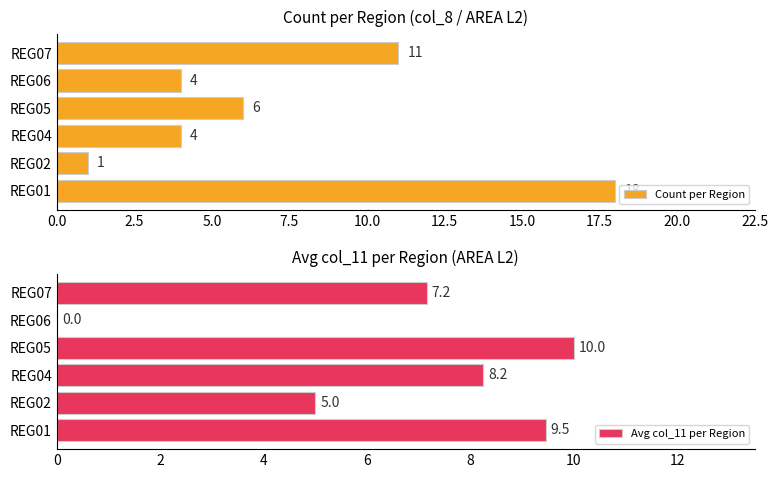

Are the bars horizontal?

Yes